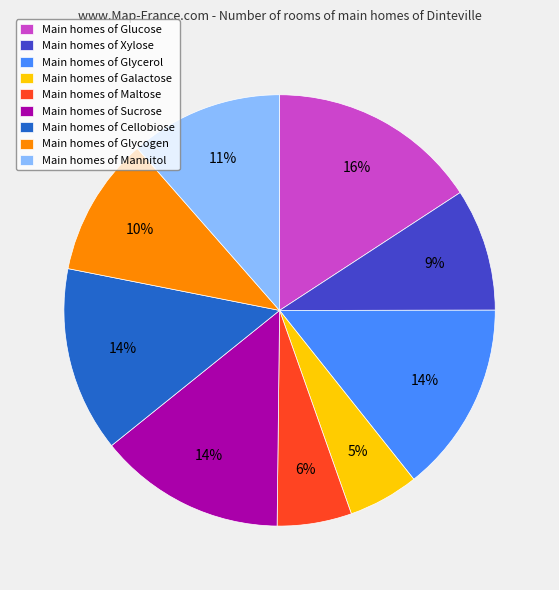

Which has a higher value, Main homes of Maltose or Main homes of Cellobiose?

Main homes of Cellobiose